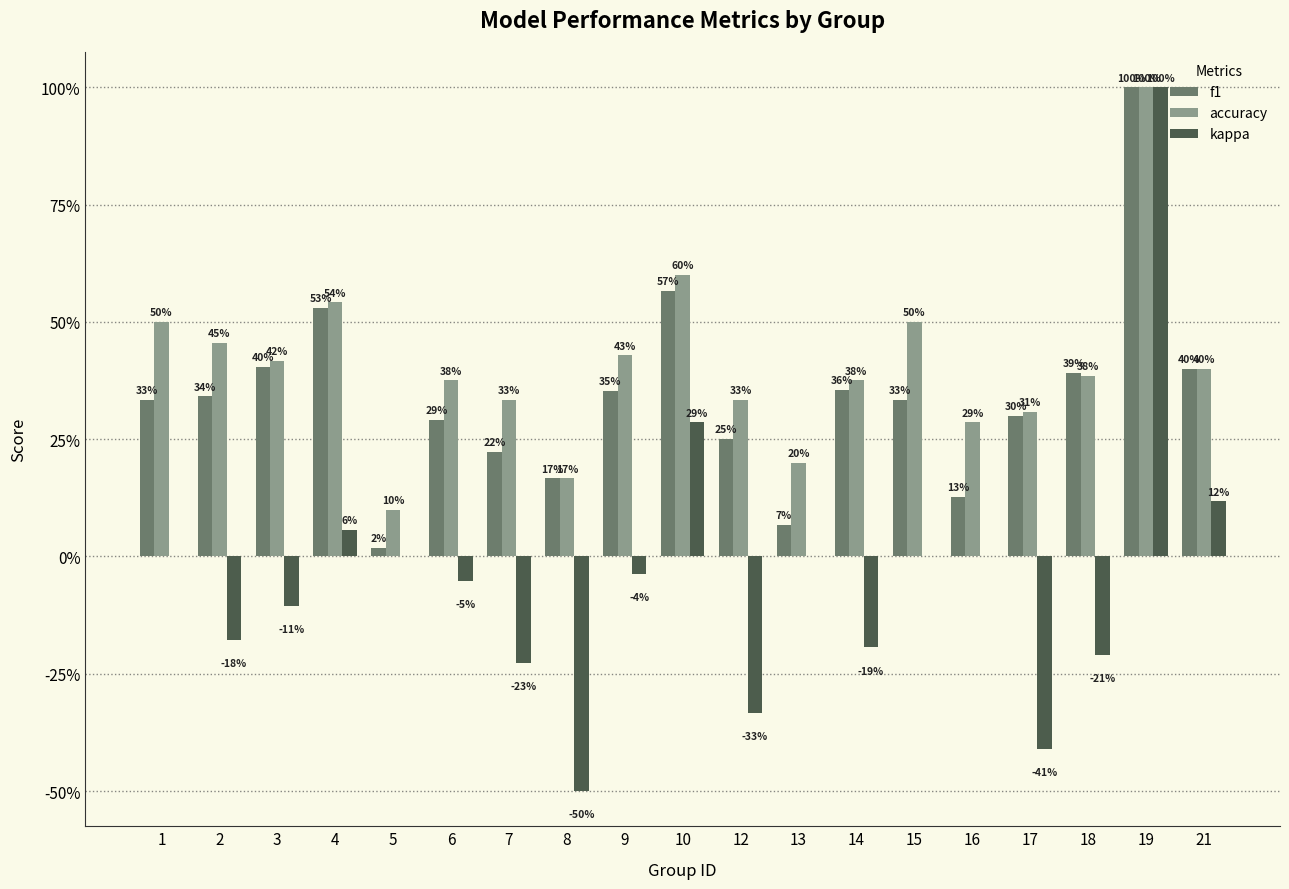

What are all the series names shown in the legend?

f1, accuracy, kappa